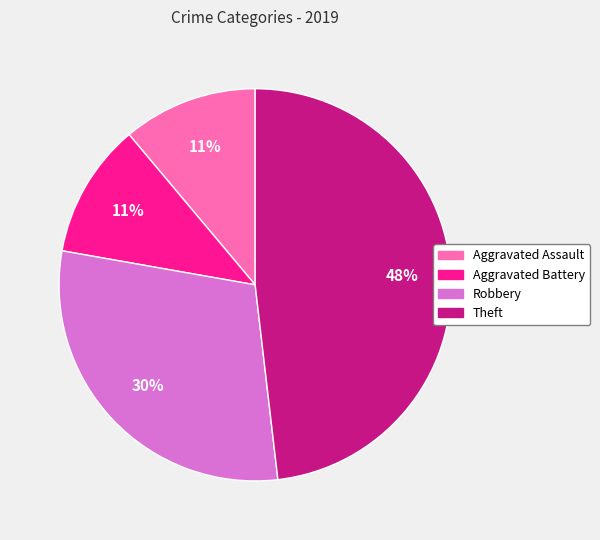

To the nearest percent, what is the combined percentage of Robbery and Aggravated Assault?

41%